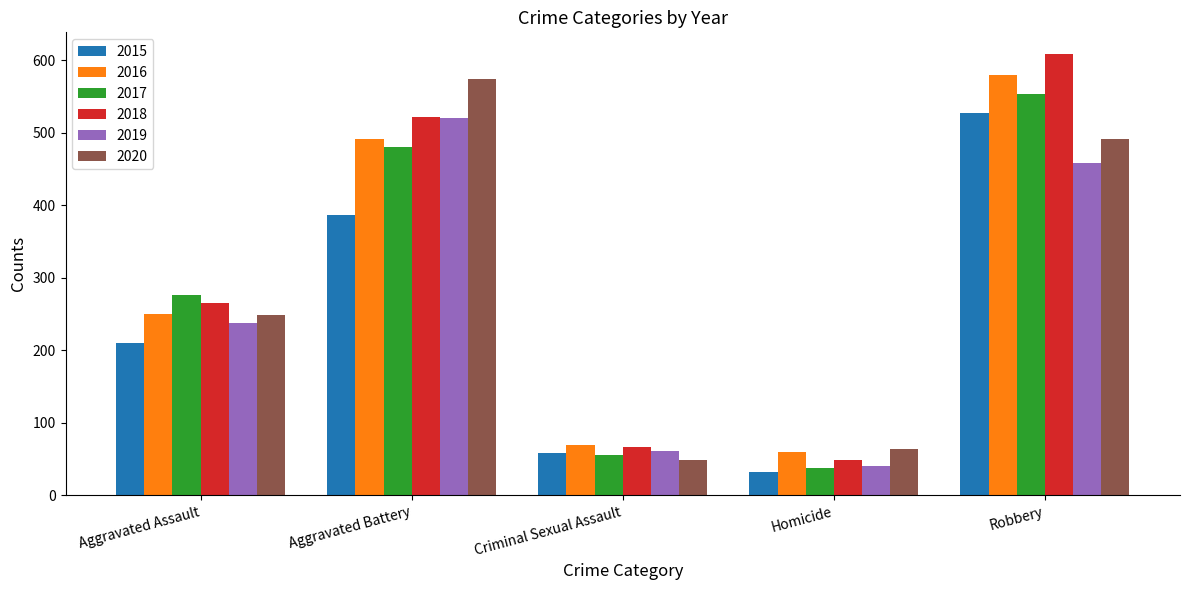

Where is 2020 nearest to the value 311?

Aggravated Assault